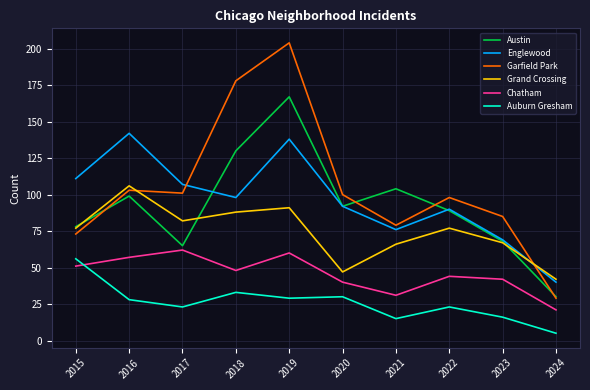

What is the difference between the highest and lowest values at 2021?

89